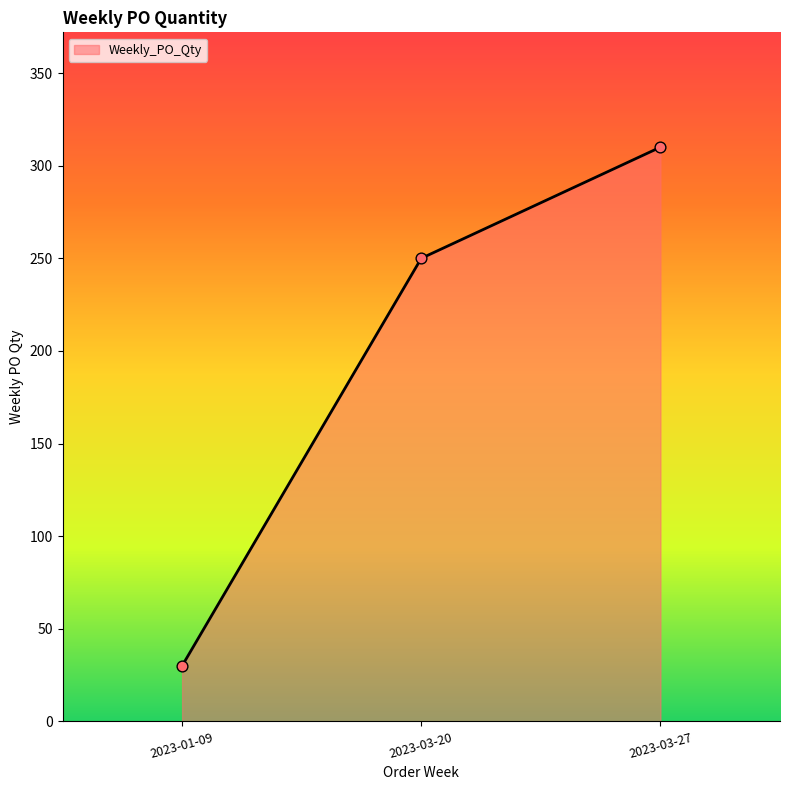

What is the change in value from 2023-01-09 to 2023-03-27?

+280